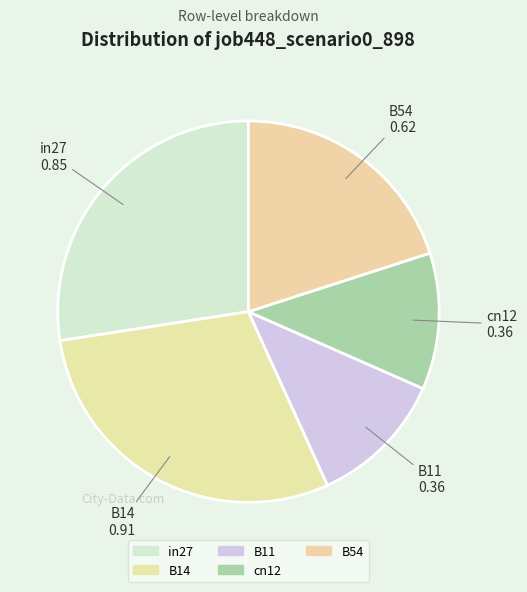

Combined, do in27 and B54 account for over 50%?

No